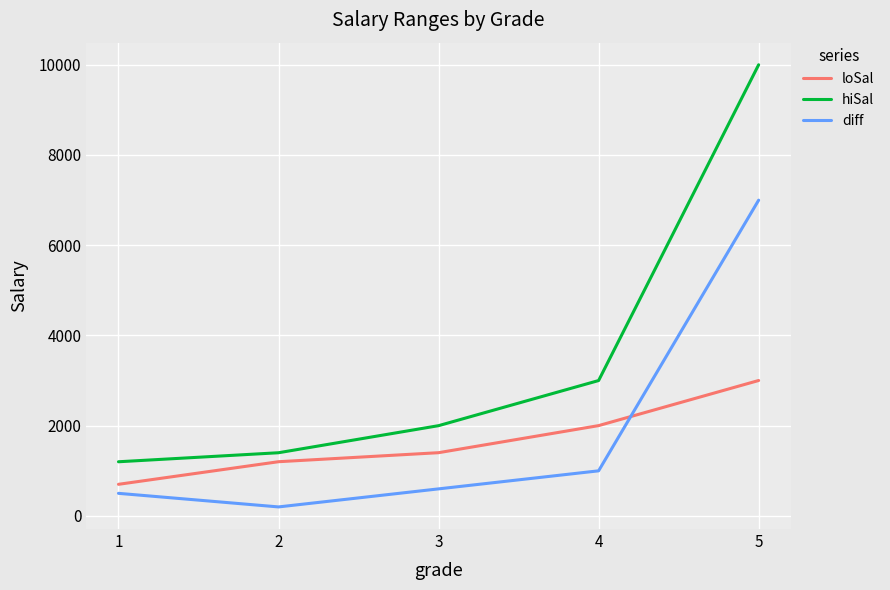

What is the sum of the diff values at 5 and 4?

7997